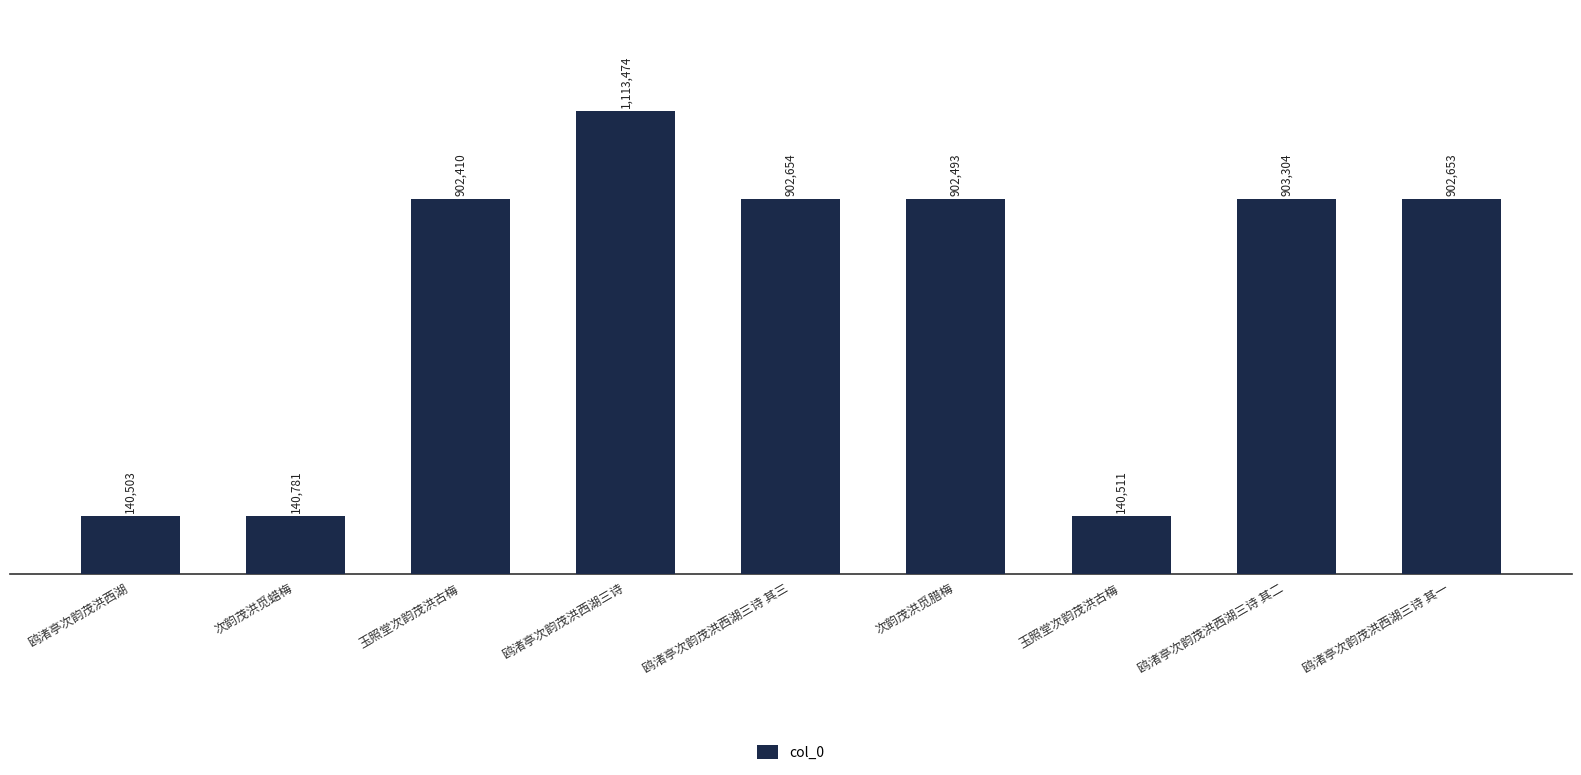

The chart shows a value of 140781 at 次韵茂洪觅蜡梅. True or false?

True